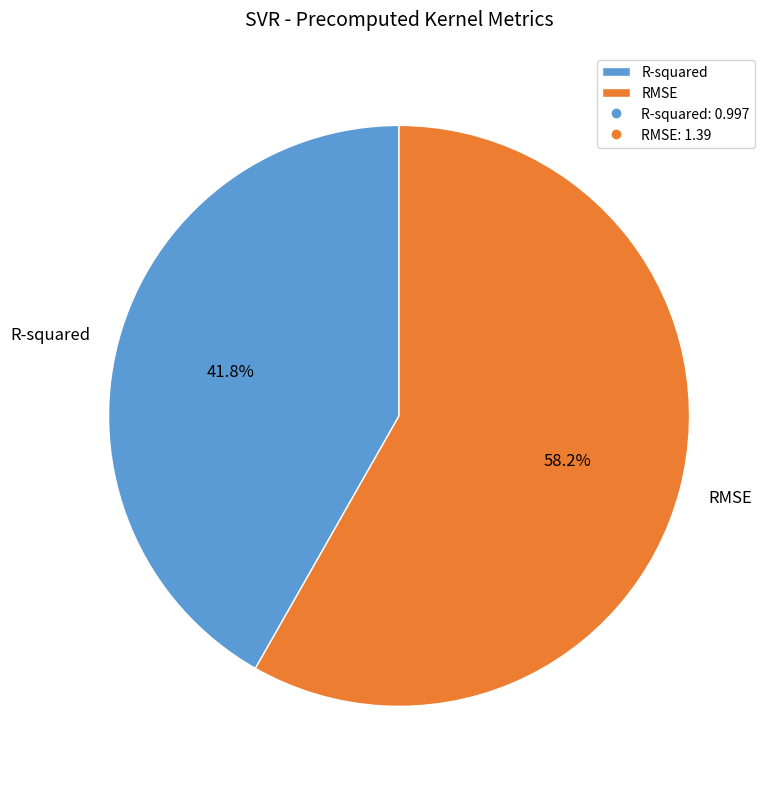

How many slices are in this pie chart?

2